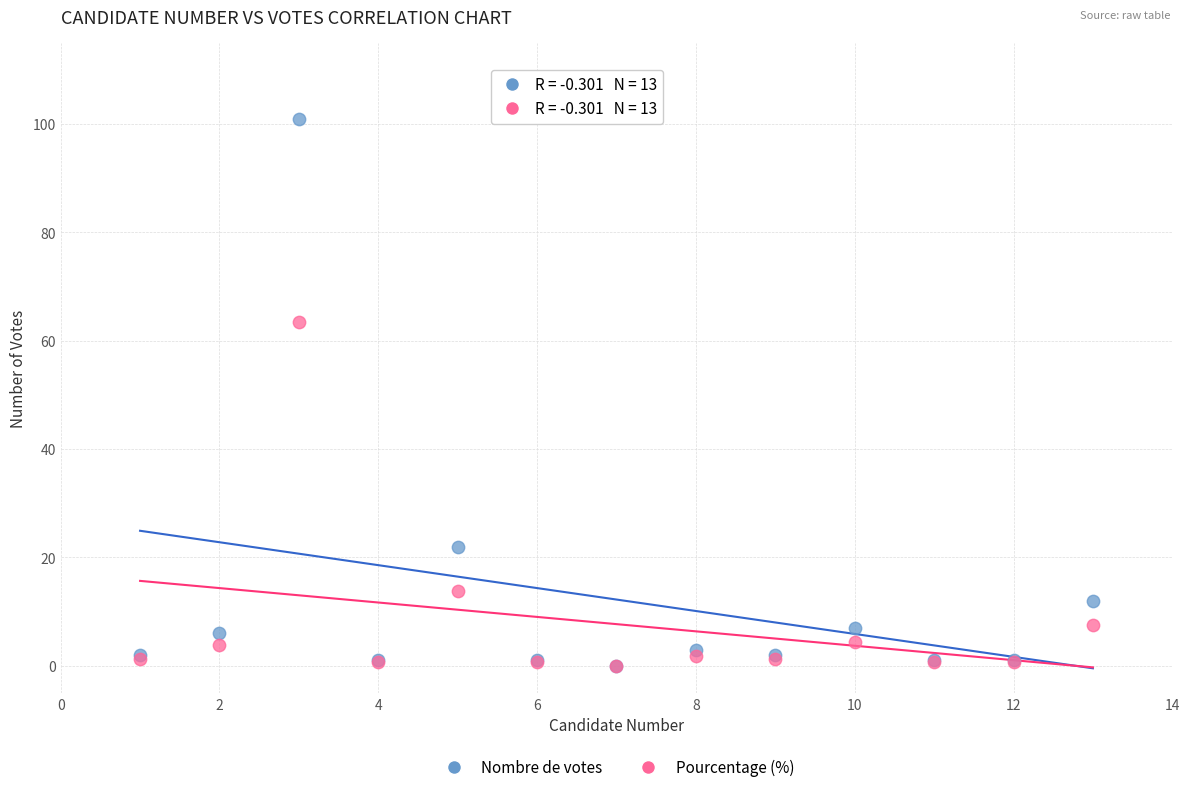

In the Pourcentage (%) series, what Y value is closest to 31?

13.8